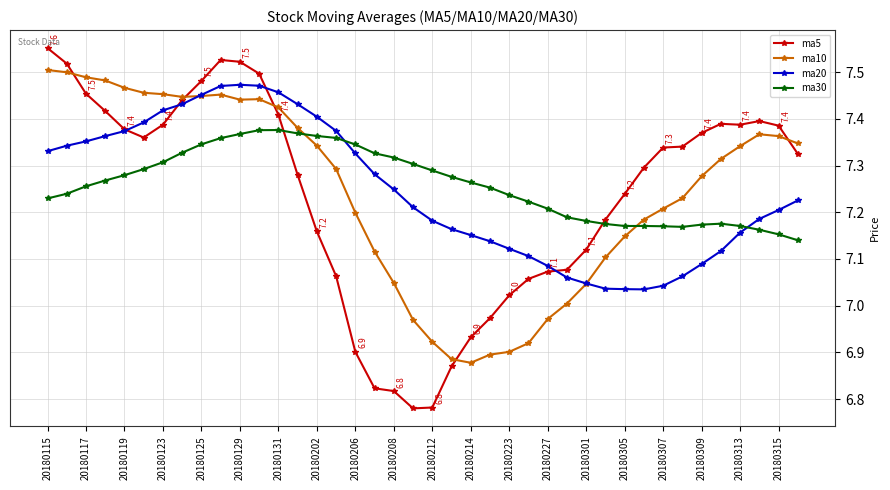

True or false: ma5 has more than 0 points higher than both neighbors.

True